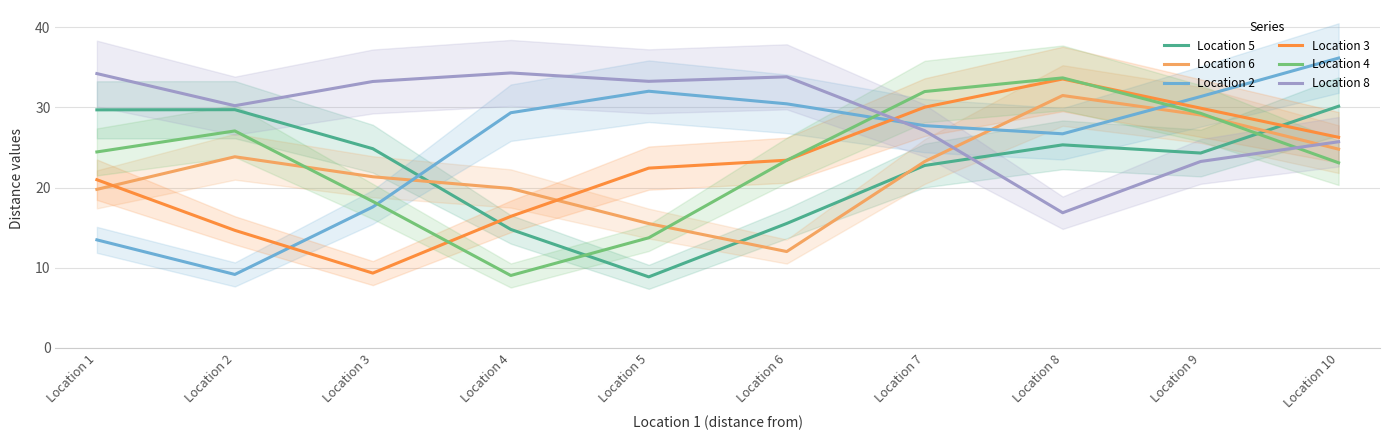

Which series has the largest total across all categories?

Location 8